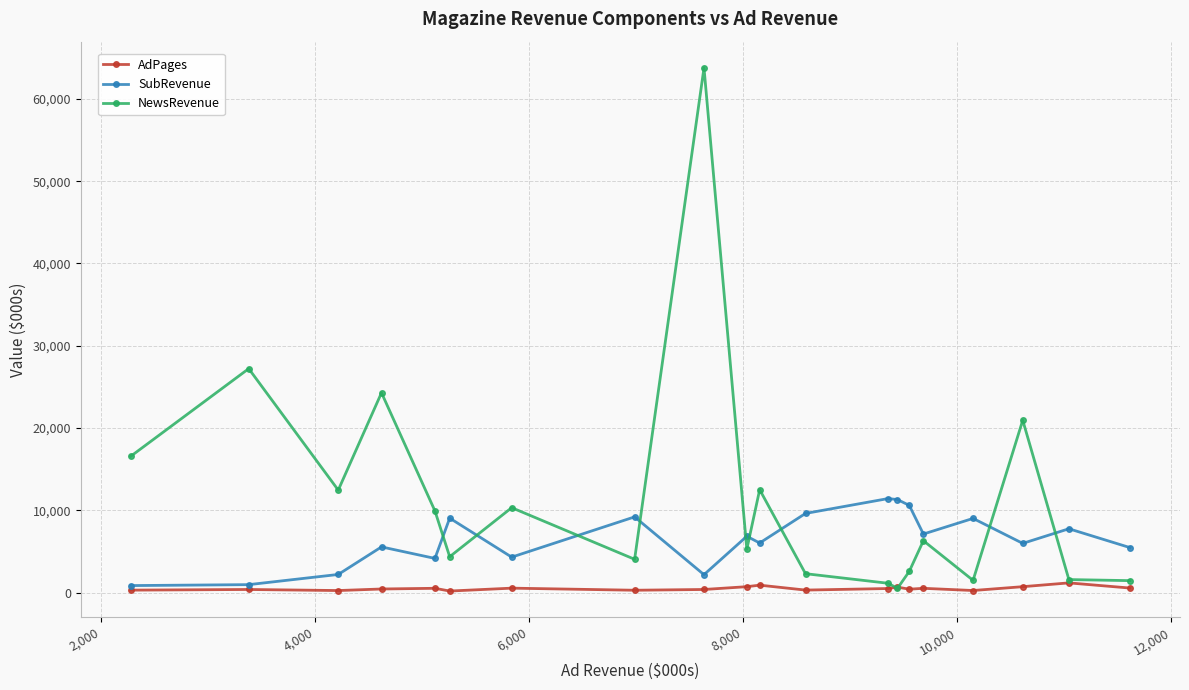

What is the sum of all AdPages values?

10030.3